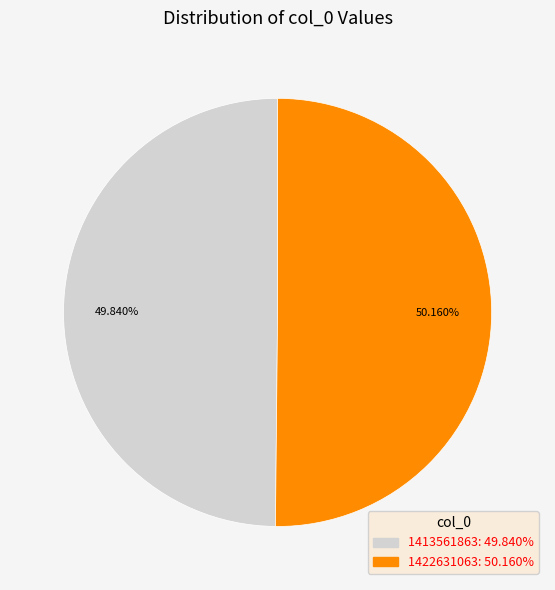

What percentage is NOT represented by 1422631063?

49.8%